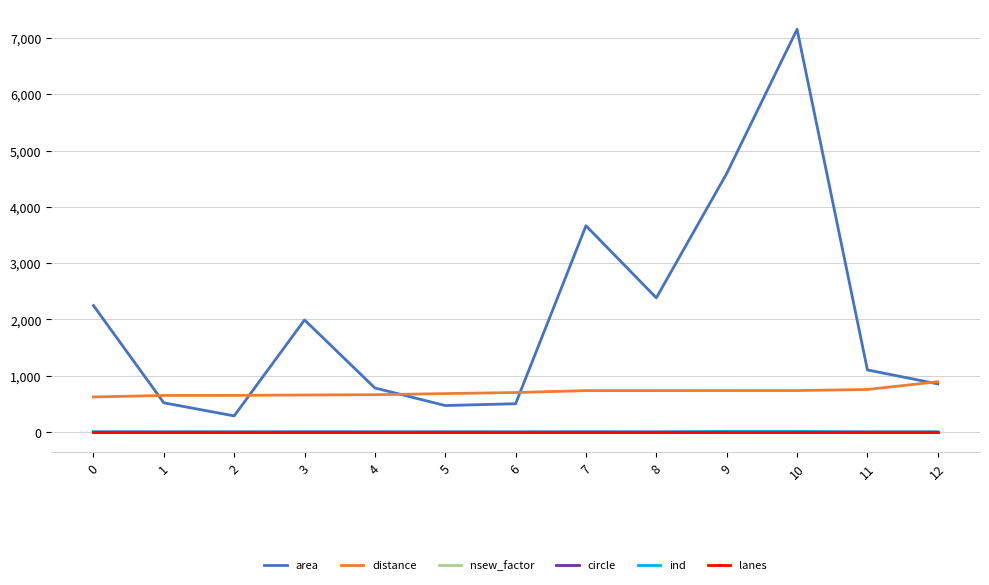

Which series has the largest total across all categories?

area